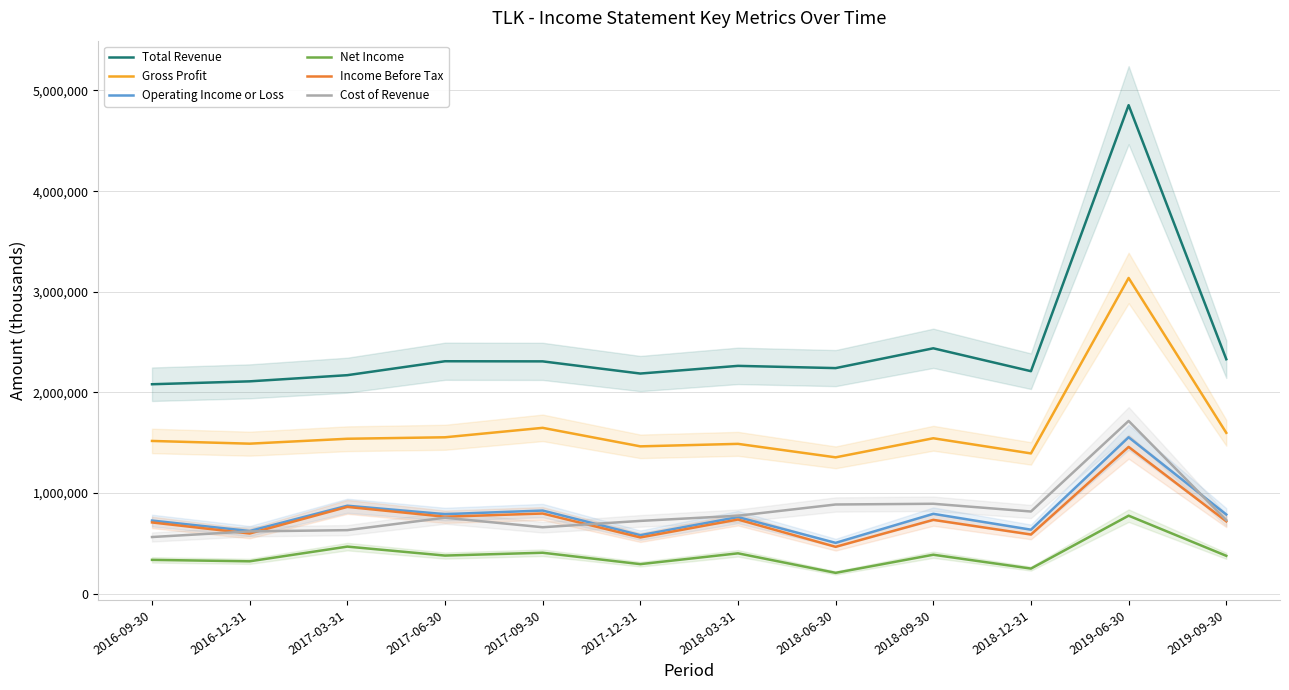

How many lines are shown in the chart?

6